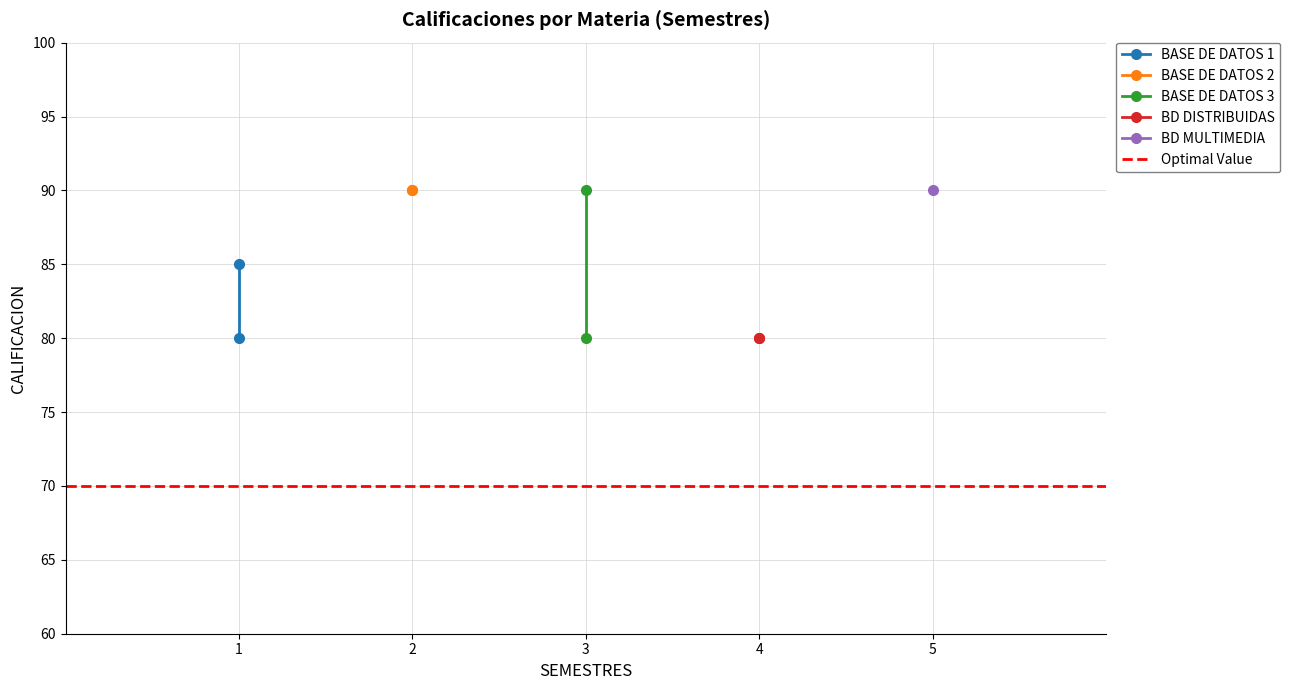

What is the spread (max minus min) of values at 2?

20